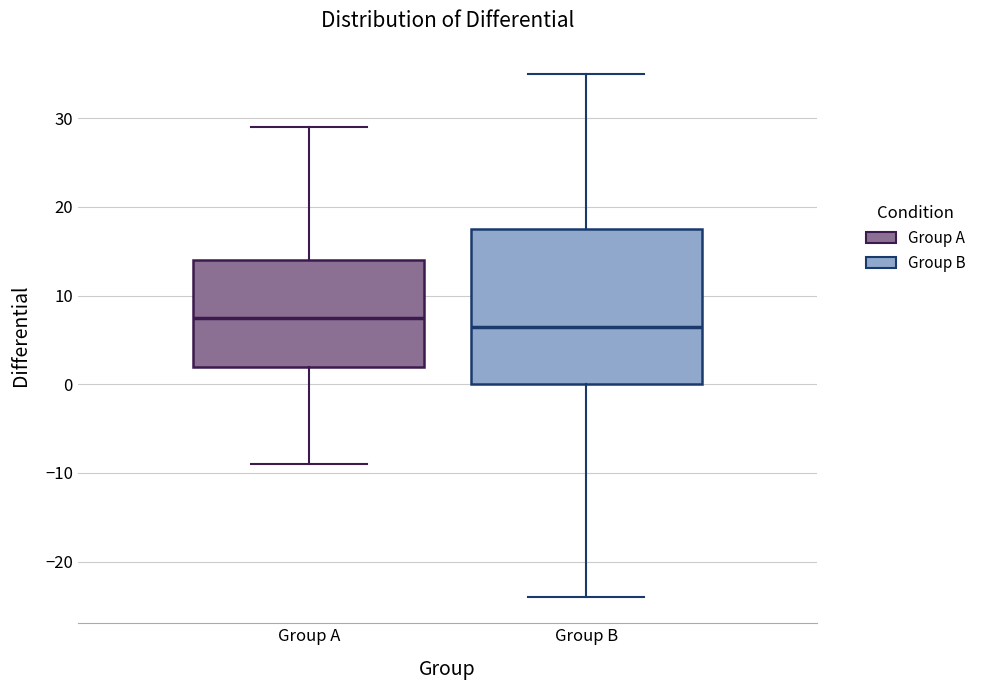

Reading left to right, transcribe this box plot: for each box, give where its median line is, the range the box spans, and where its two whiskers end, as read against the y-axis. The values are not printed on the chart, so give them approximately, as read against the axis.

Group A: median 8, box 2 to 14, whiskers -9 to 29
Group B: median 7, box 0 to 18, whiskers -24 to 35